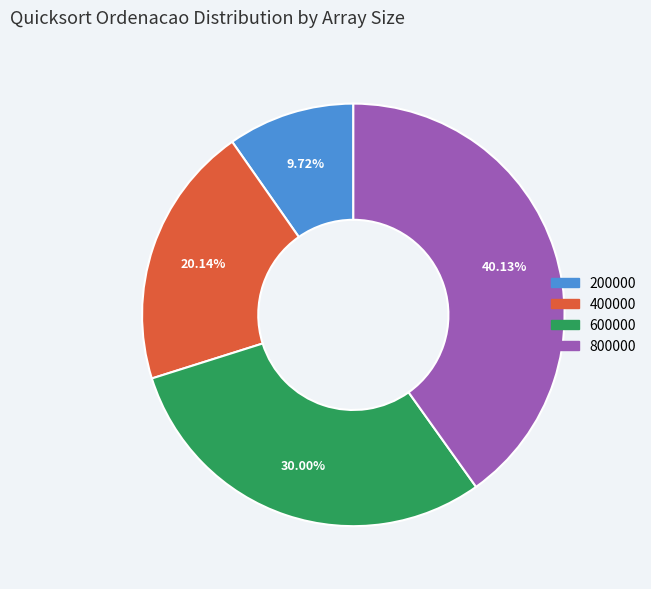

Is it true that 200000 is 10% of the pie?

True